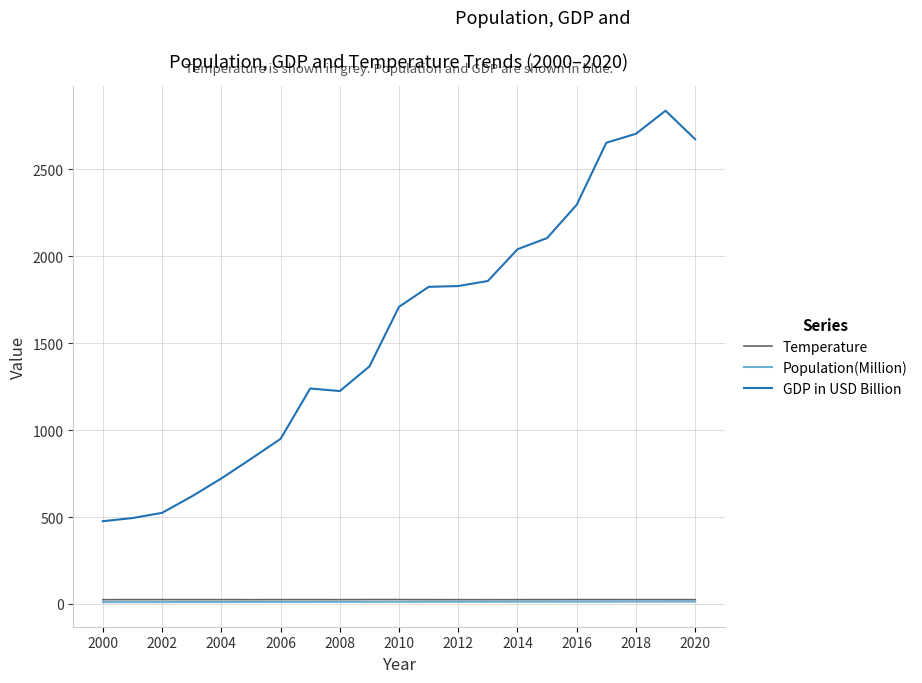

What is the minimum value for GDP in USD Billion?

476.0